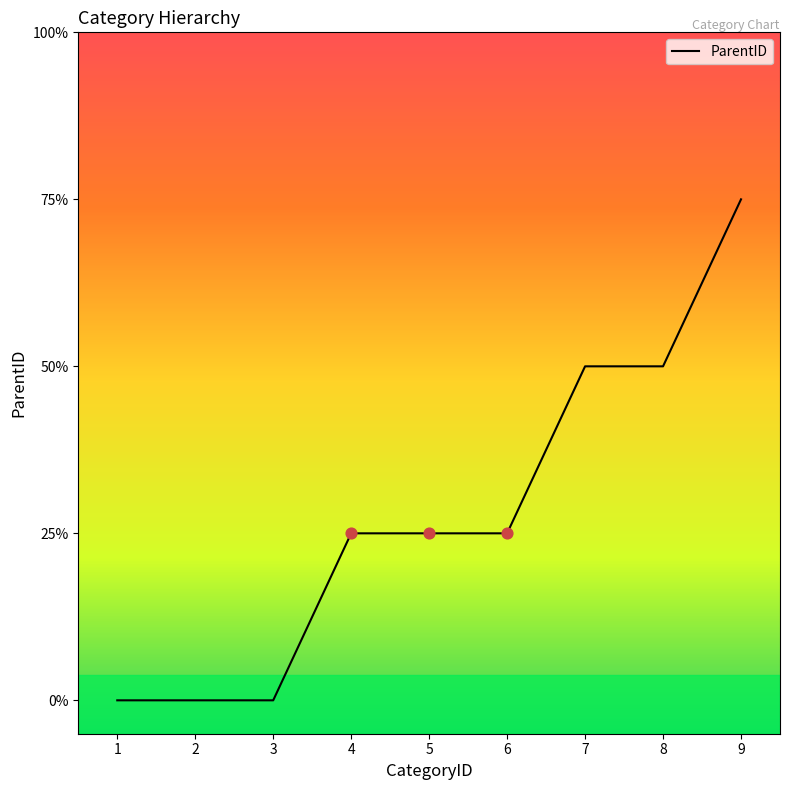

What is the ratio of the value at 7 to the value at 9?

0.7